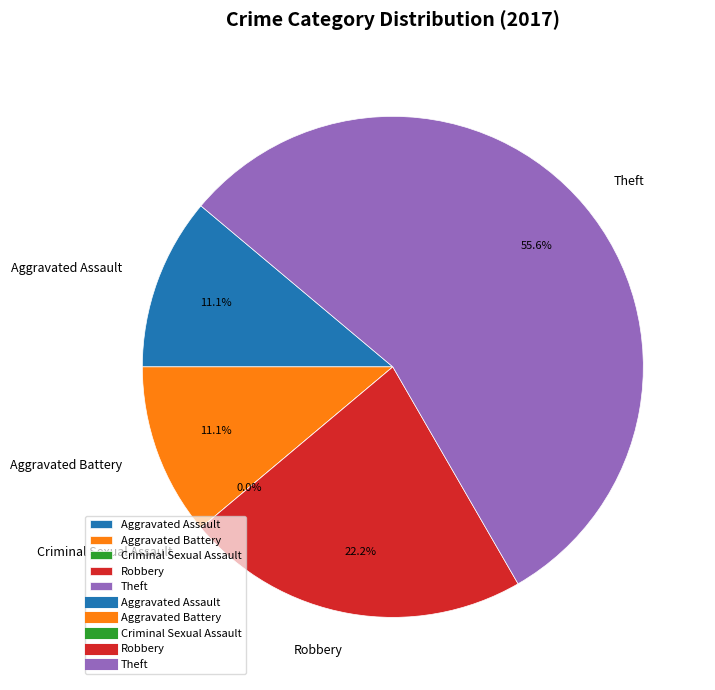

Rank the categories by value from highest to lowest.

Theft, Robbery, Aggravated Assault, Aggravated Battery, Criminal Sexual Assault